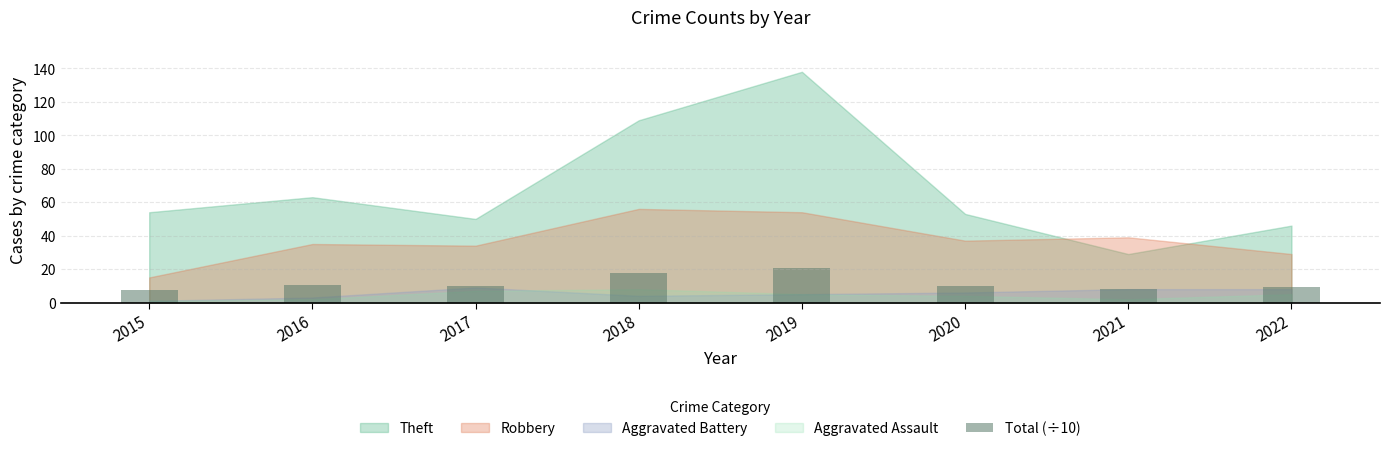

Where does the data first go above 10?

2016